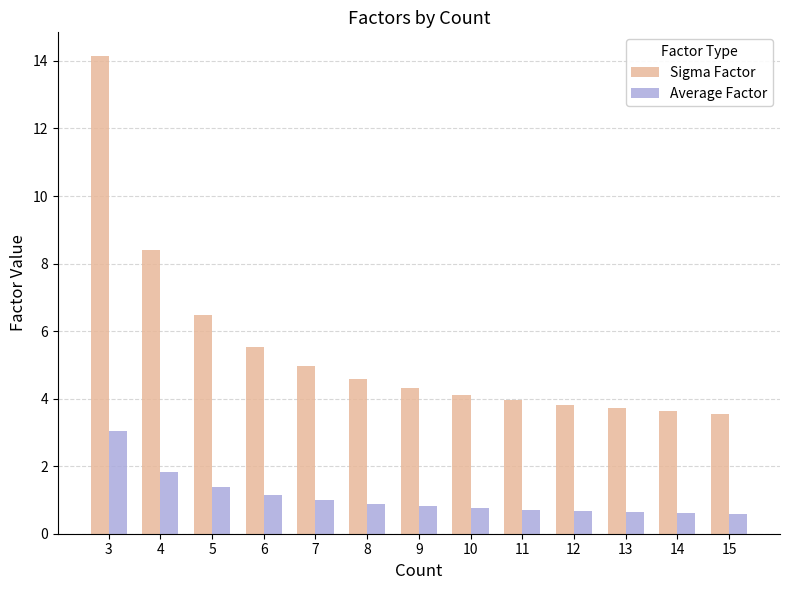

How many categories are shown in the chart?

13